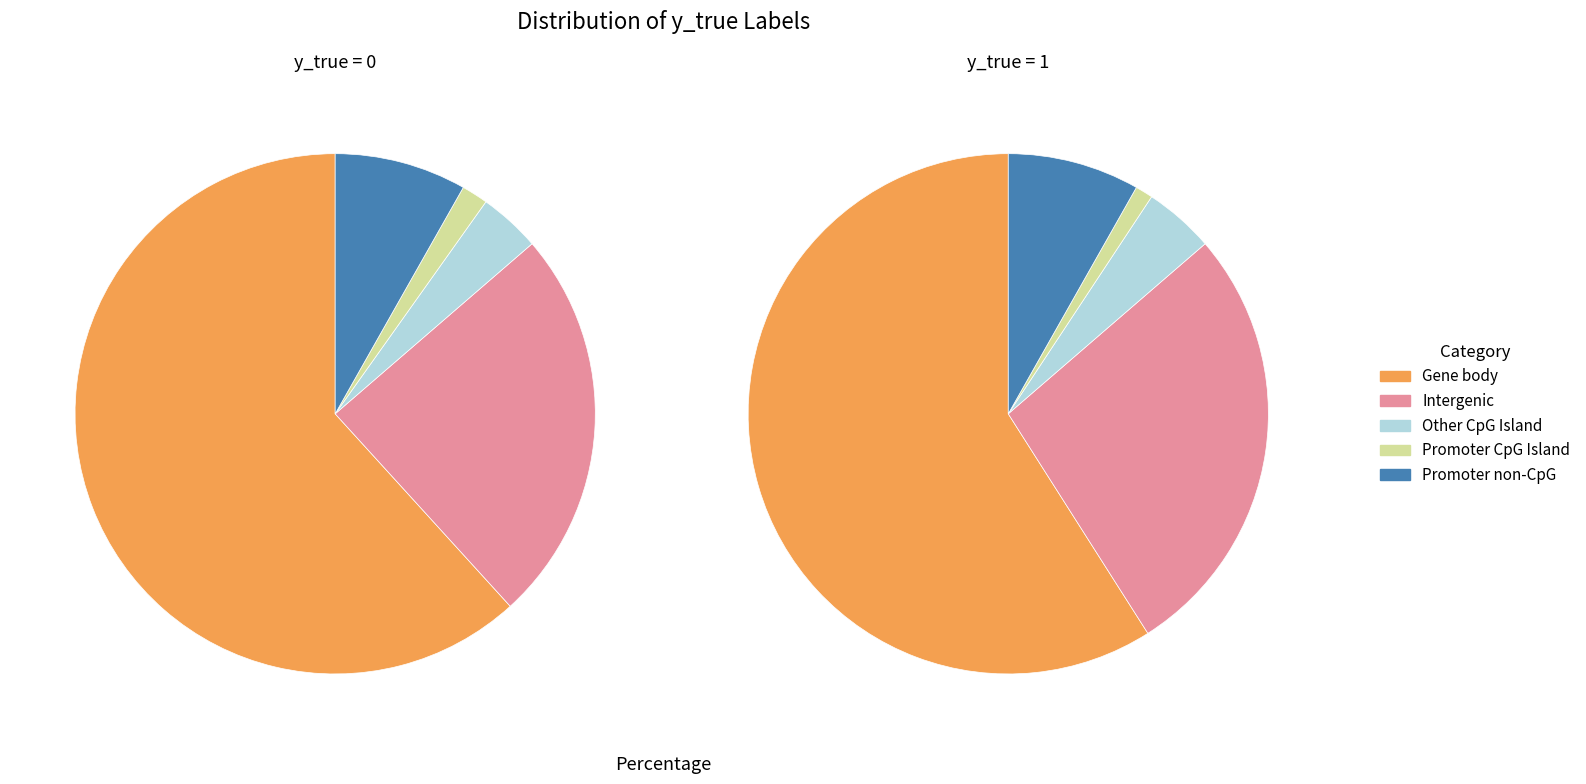

What percentage do y_true=1 and y_true=0 together represent?

100.0%